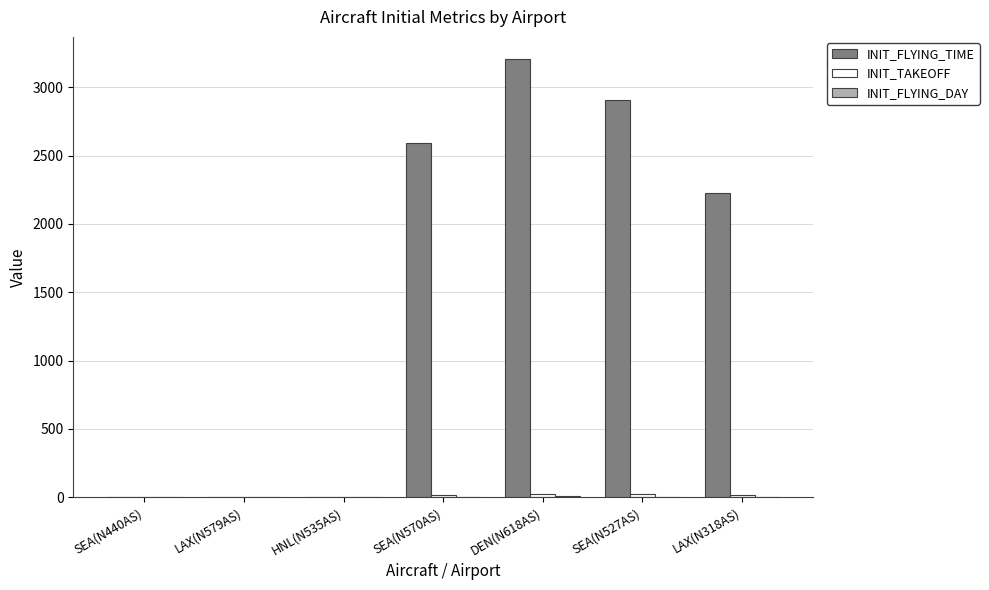

Does the chart contain stacked bars?

No